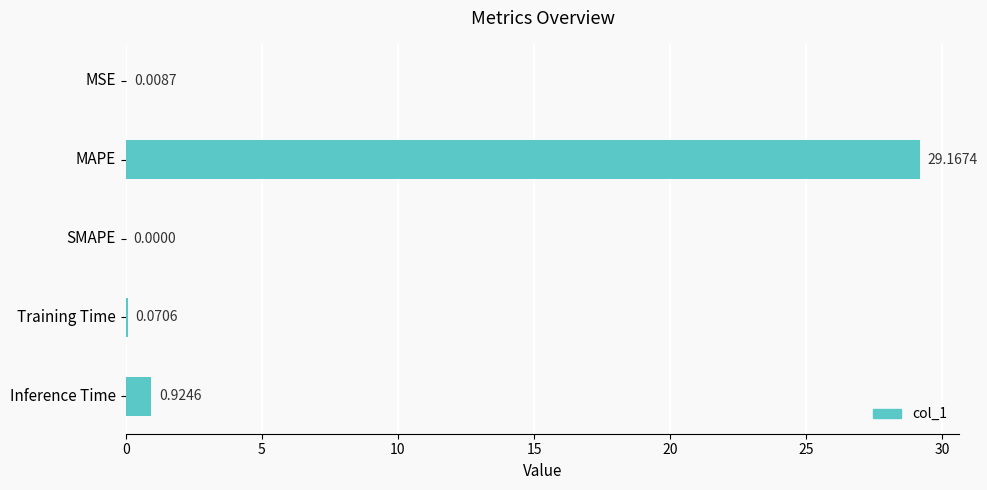

What is the sum of the values at MAPE and Training Time?

29.2